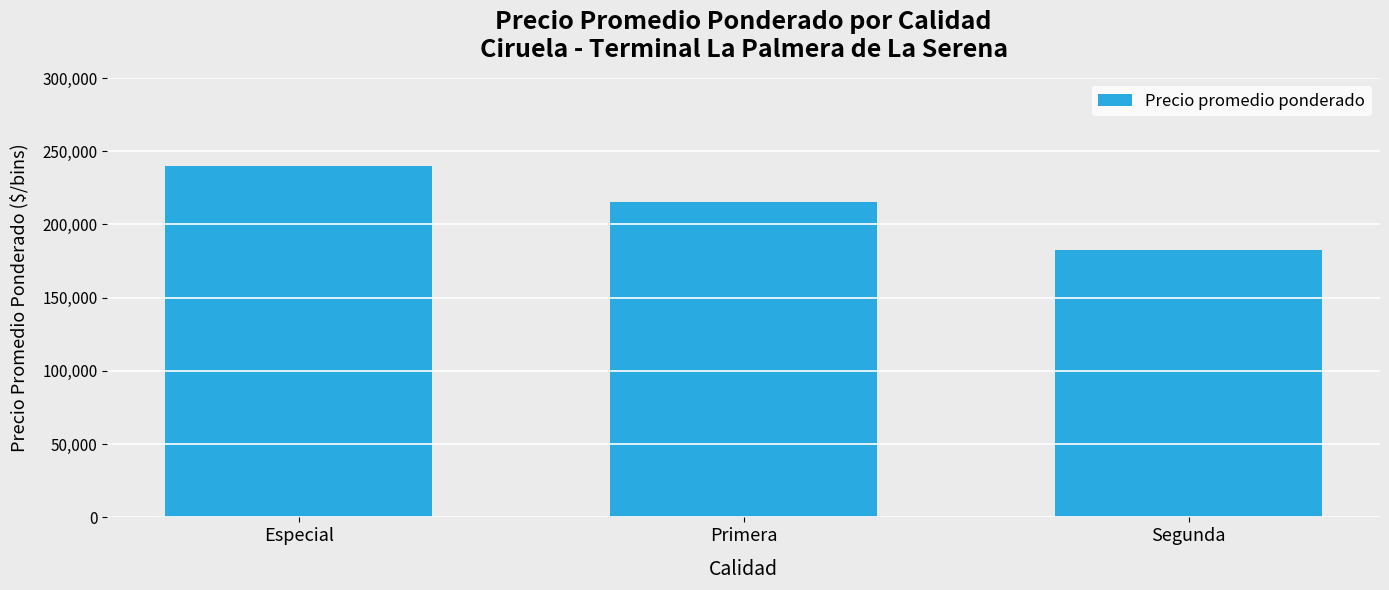

Is it true that the value at Especial is 240227.3?

True